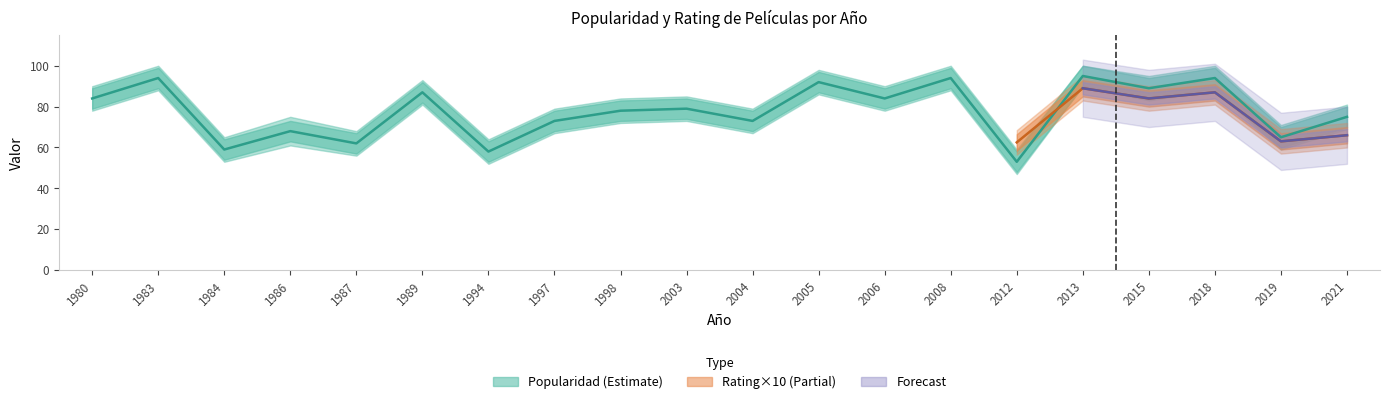

What is the change in value from 2005 to 2019?

-27